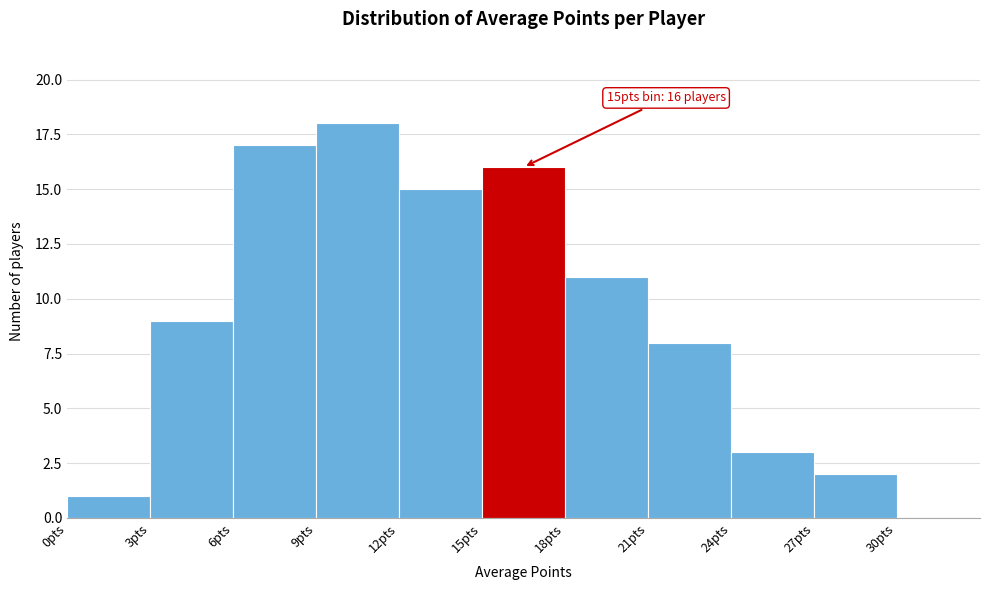

Over which range of the x-axis is the bar tallest?

9 to 12